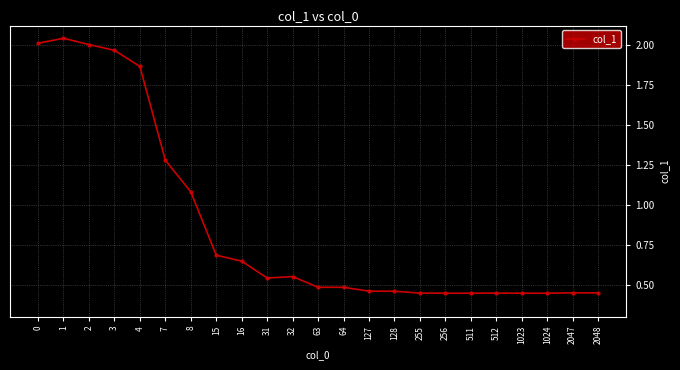

Does the chart have visible grid lines?

Yes